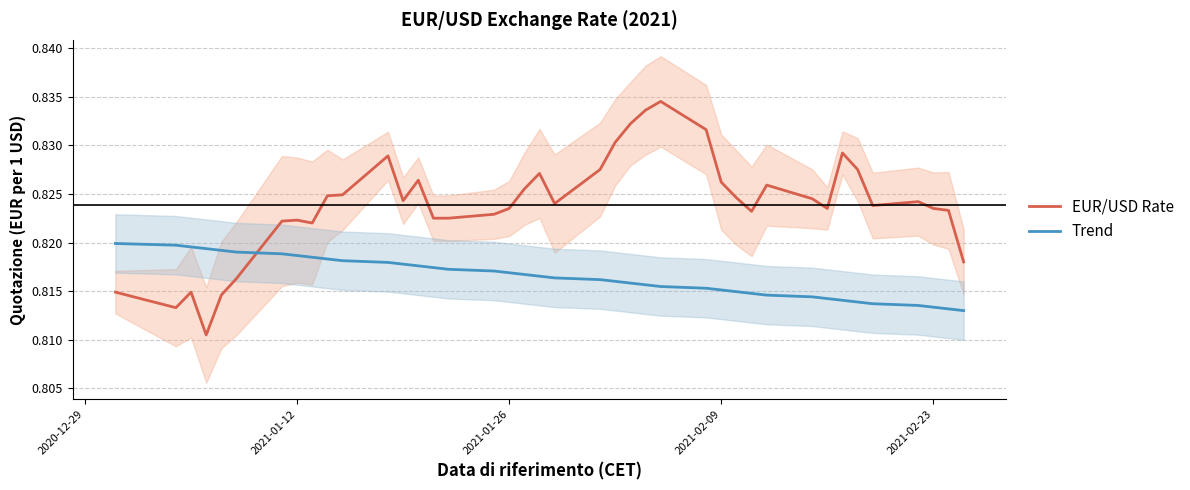

After their last crossing, which series has the higher values: Trend or EUR/USD Rate?

EUR/USD Rate